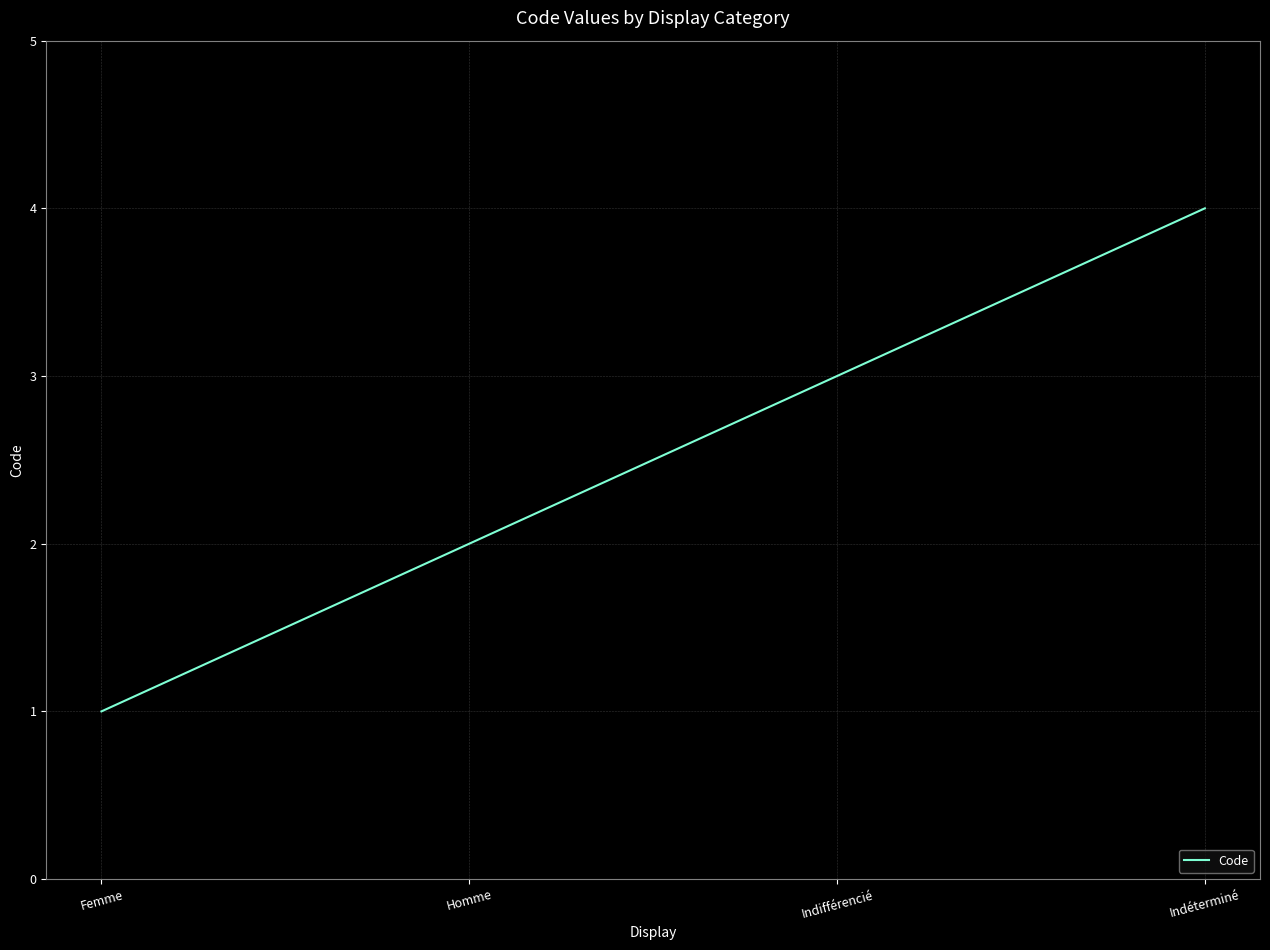

Does the chart display data point markers on the line(s)?

No